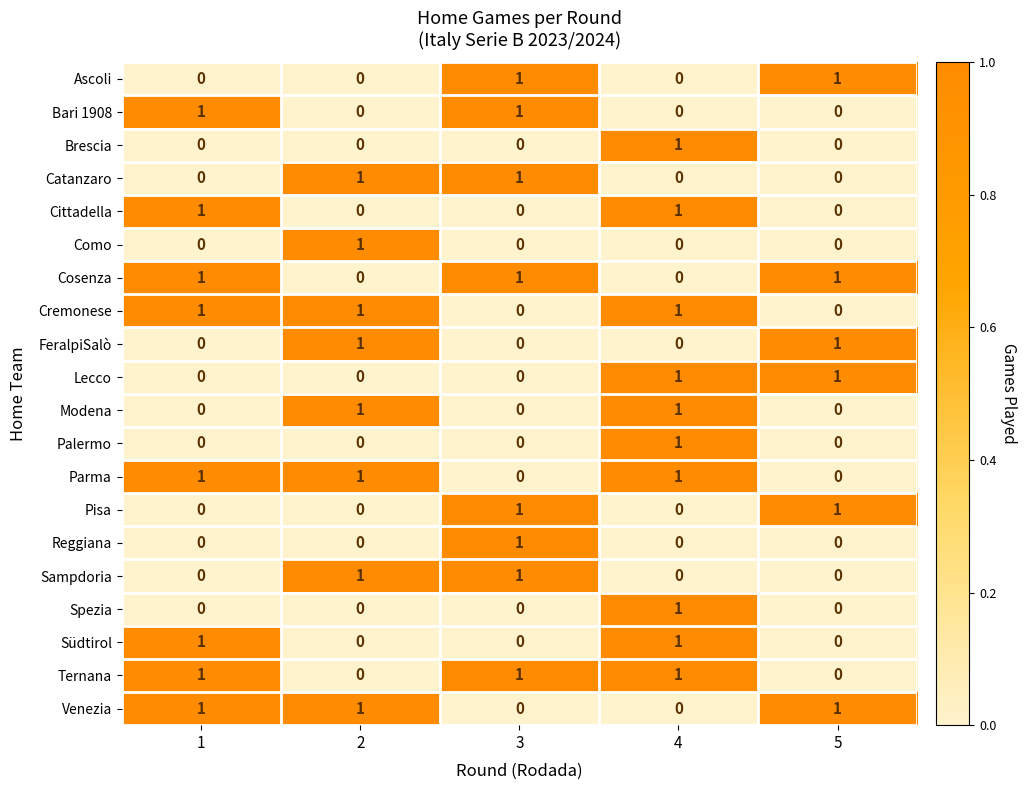

Is it true that Modena equals 1 at 1?

False